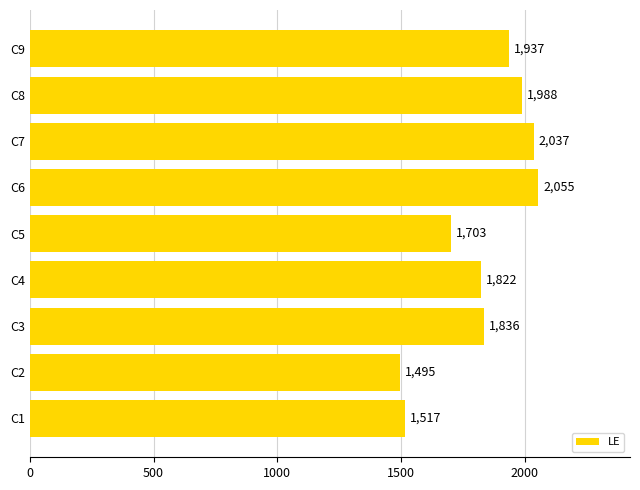

Where is the data nearest to the value 1775?

C4